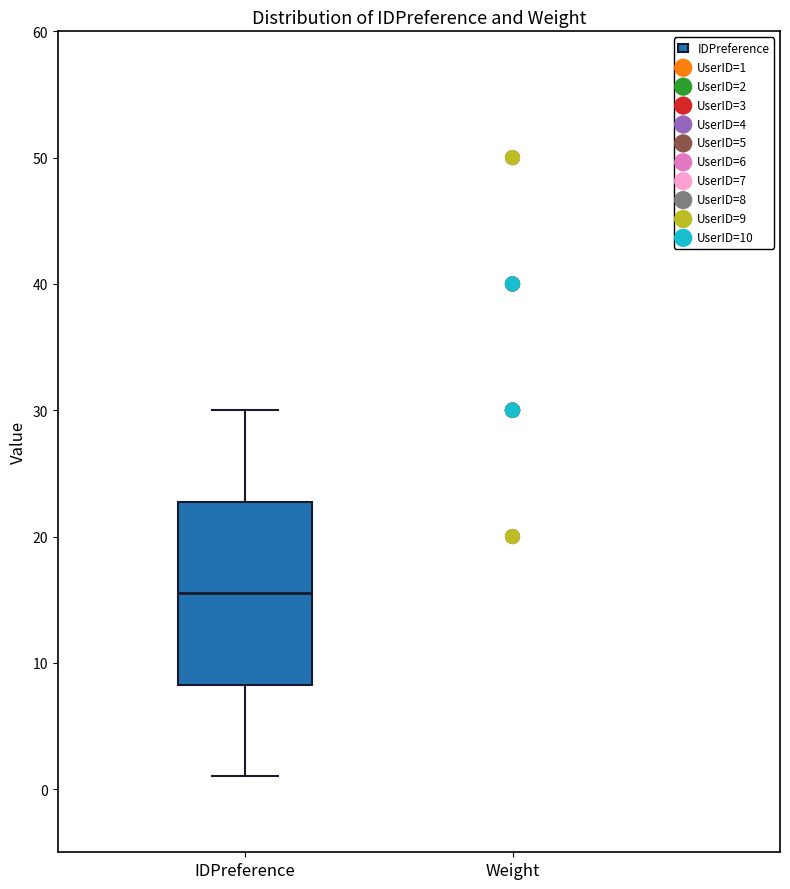

Read this box plot against the y-axis: the position of the median line, the range covered by the box, and the ends of both whiskers. The values are not printed on the chart, so give them approximately, as read against the axis.

median 16, box 8 to 23, whiskers 1 to 30